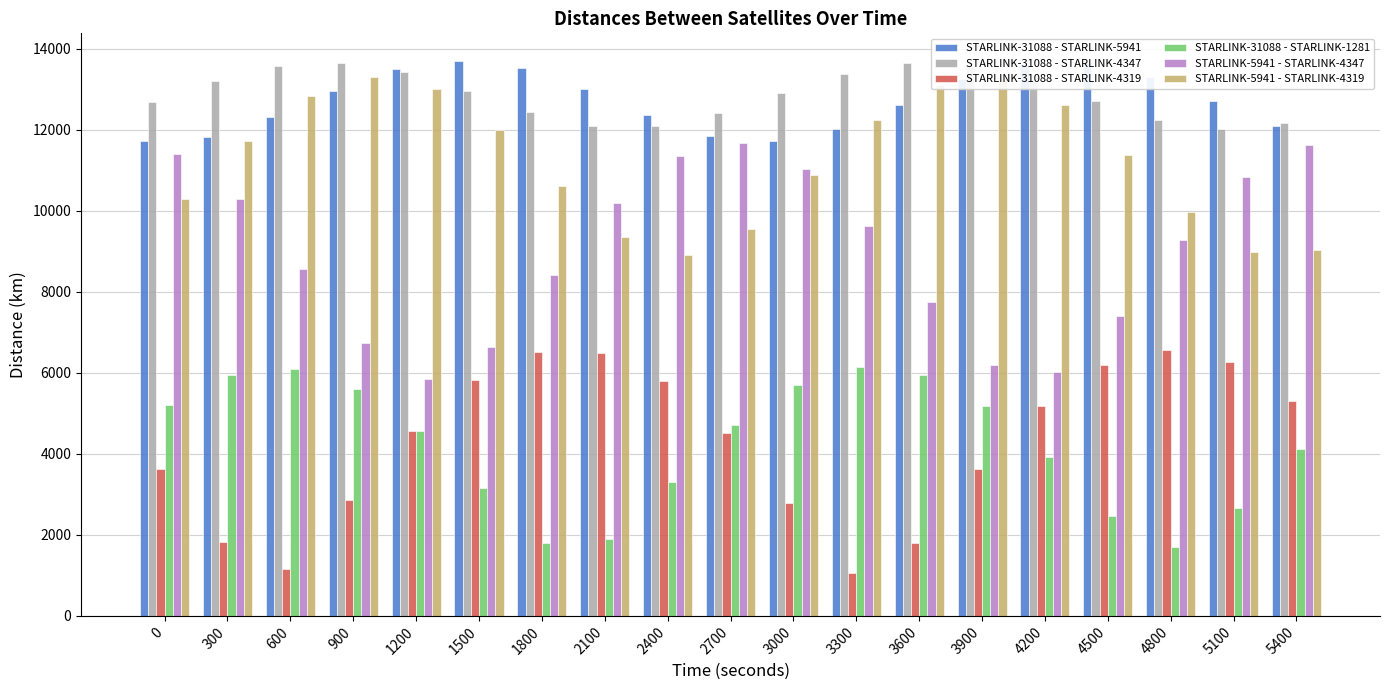

Which series has the largest total across all categories?

STARLINK-31088 - STARLINK-4347